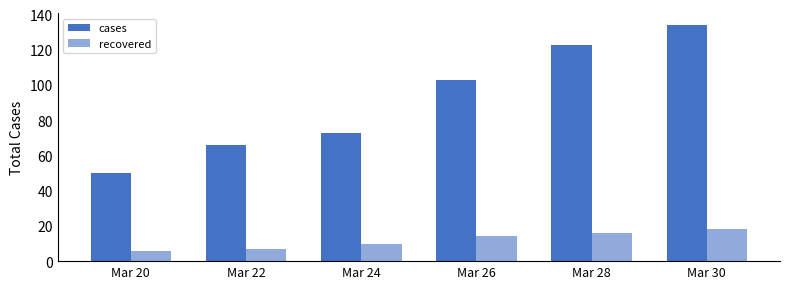

How many values in the cases series are below 103?

3